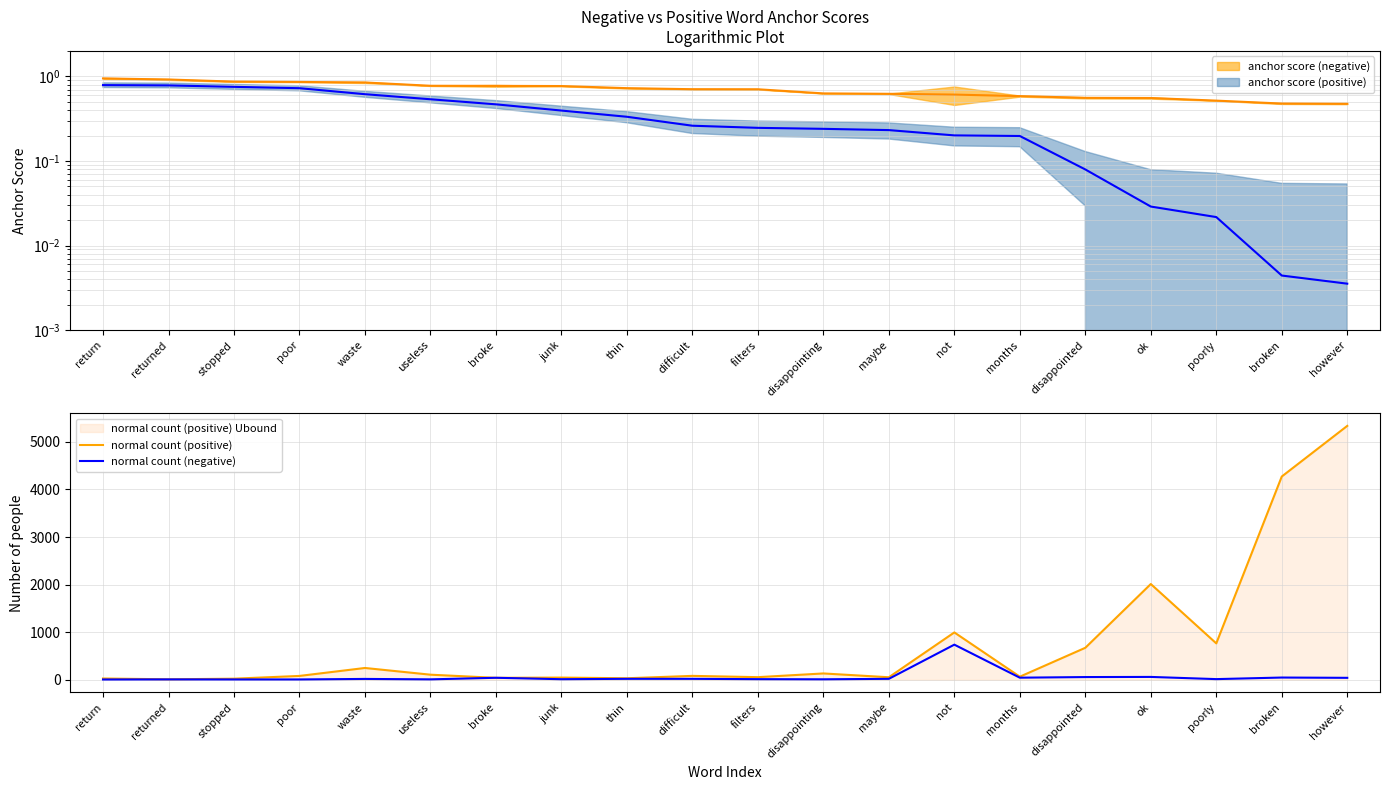

What is the difference between the normal count (positive) values at poorly and broke?

724